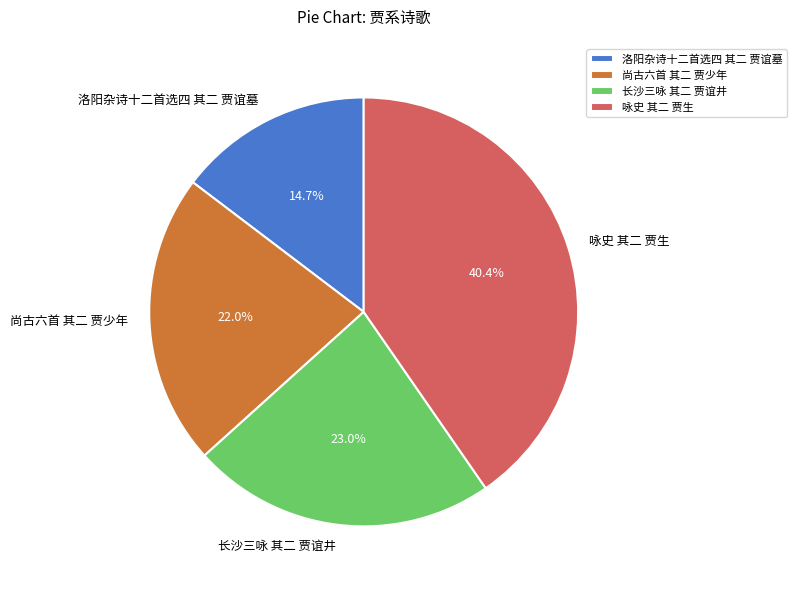

What percentage is NOT represented by 洛阳杂诗十二首选四 其二 贾谊墓?

85.3%